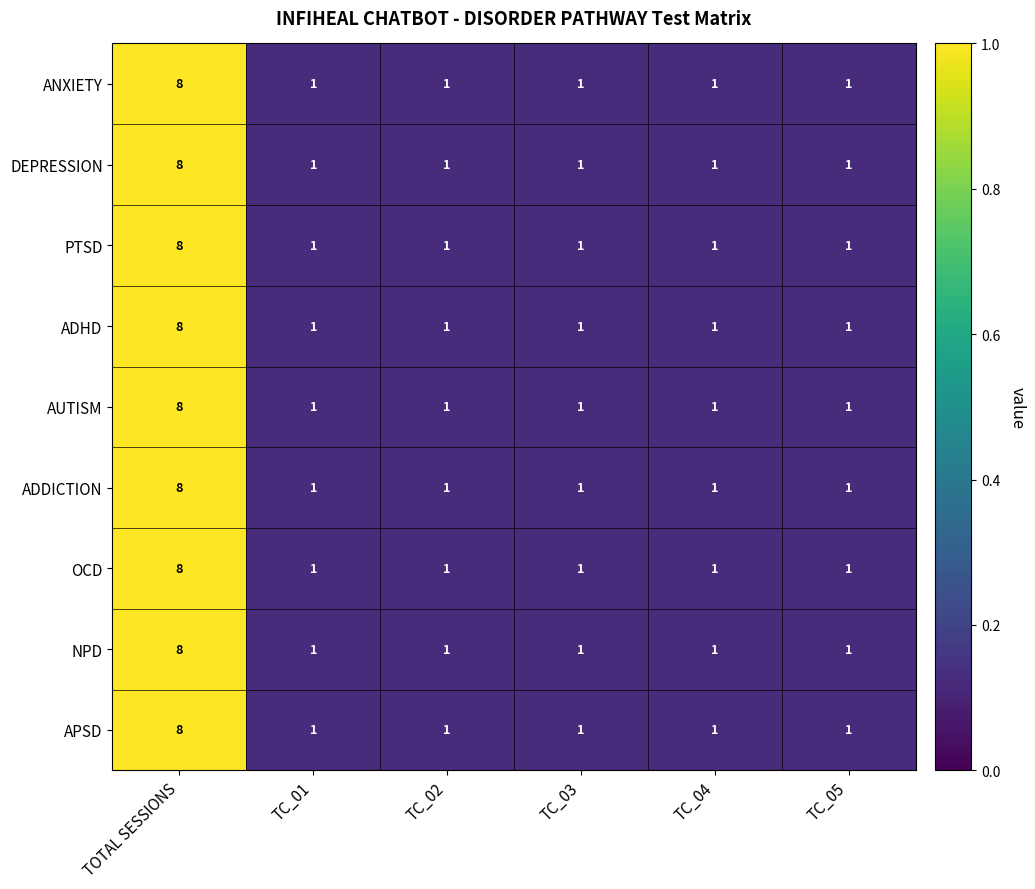

Count the ADHD values in the range 1 to 2.

5